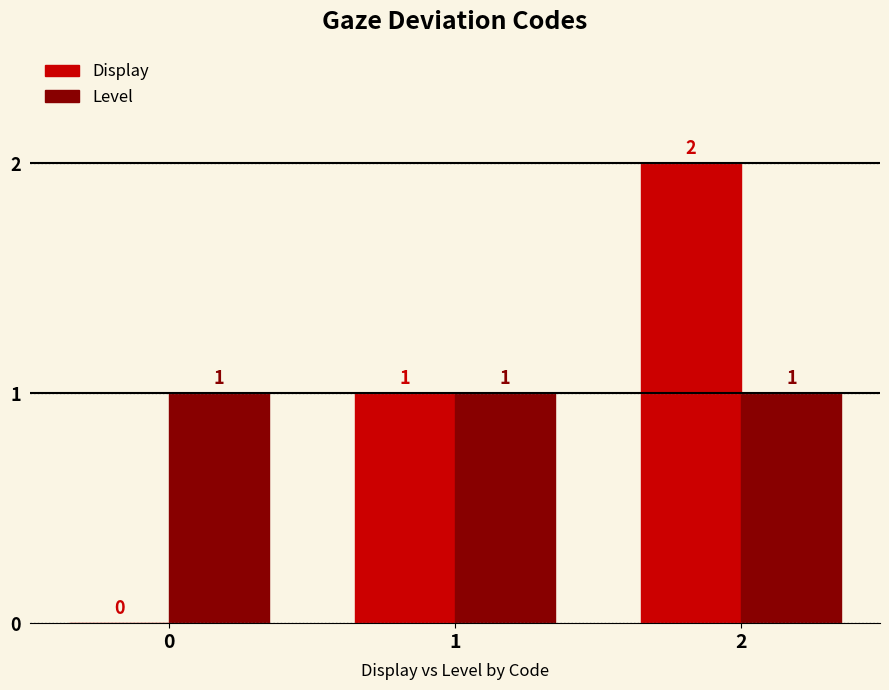

What is the sum of all Level values?

3